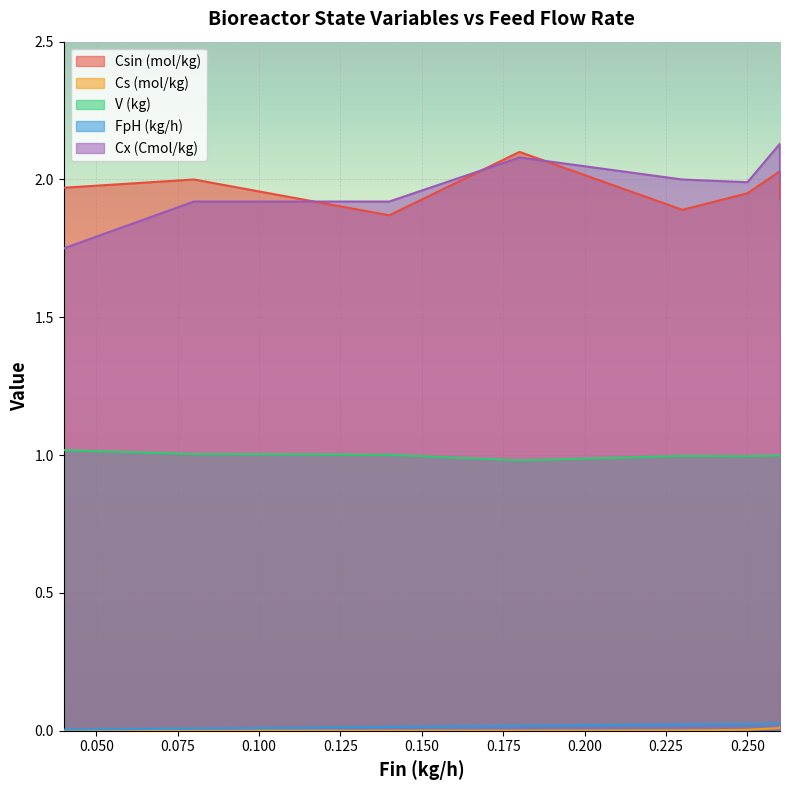

Which series has the largest total across all categories?

Cx (Cmol/kg)